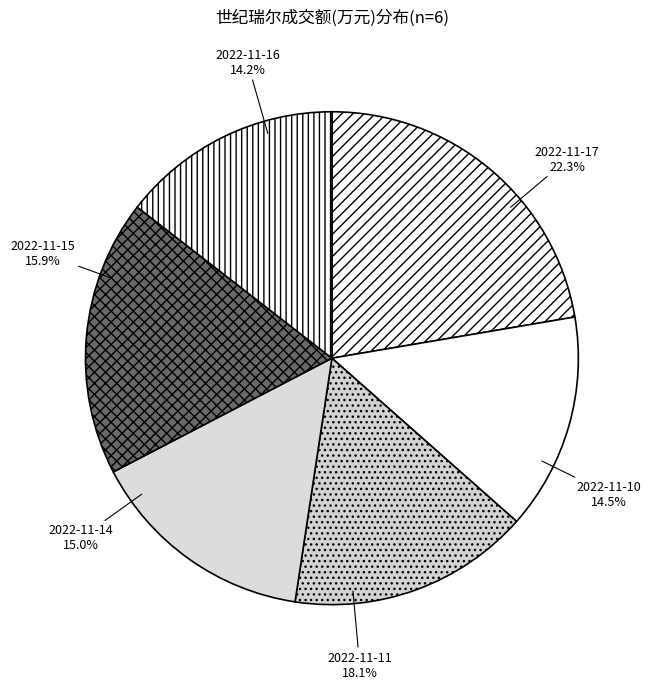

What percentage is the 2022-11-16 slice, to the nearest percent?

14%